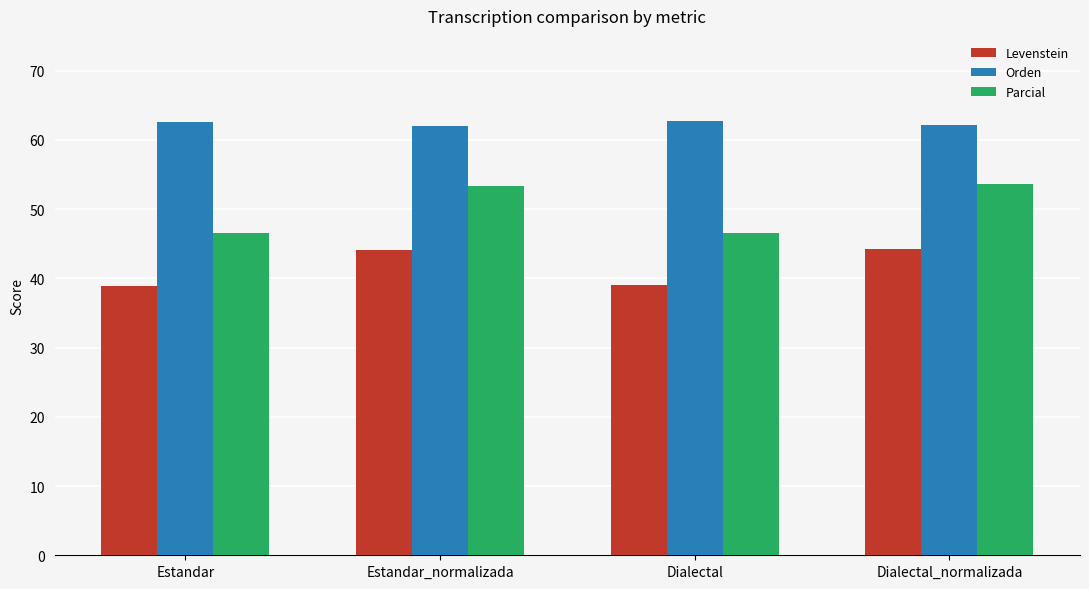

True or false: Levenstein has a value of 44.3 at Dialectal_normalizada.

True